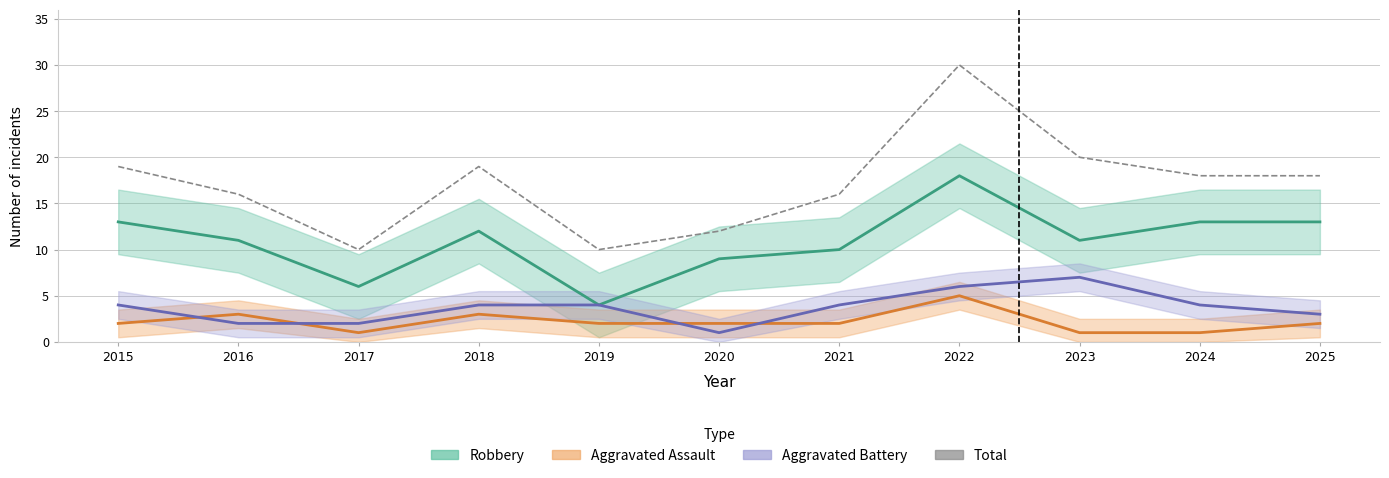

Reading left to right, transcribe all the data shown in this chart.

Robbery: 13	11	6	12	4	9	10	18	11	13	13
Aggravated Assault: 2	3	1	3	2	2	2	5	1	1	2
Aggravated Battery: 4	2	2	4	4	1	4	6	7	4	3
Total: 19	16	10	19	10	12	16	30	20	18	18